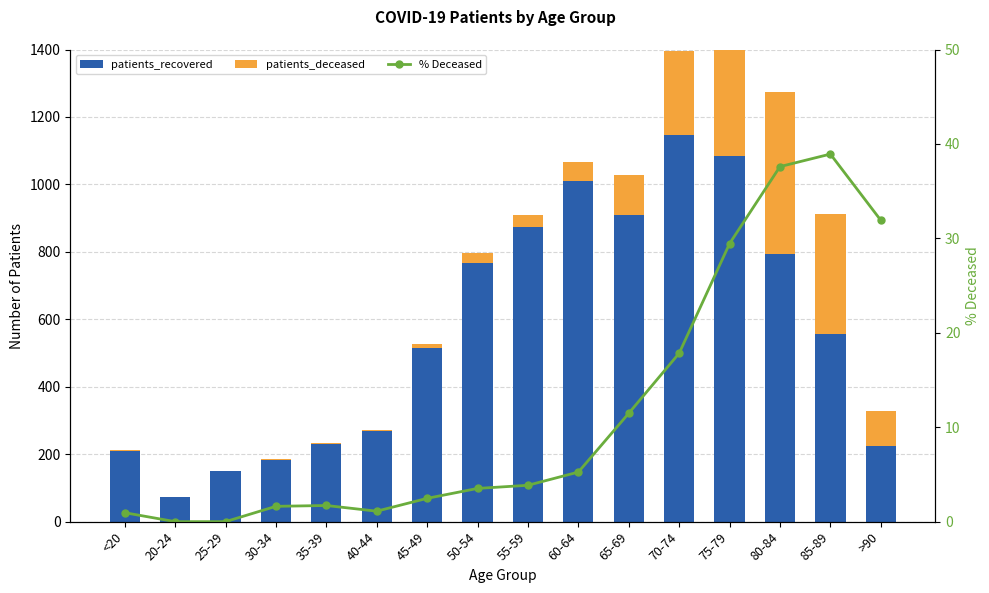

Reading right to left, list all the values displayed in this chart.

patients_recovered: 224.0	557.0	795.0	1083.0	1147.0	910.0	1011.0	874.0	768.0	514.0	268.0	230.0	182.0	150.0	73.0	209.0
patients_deceased: 105.0	355.0	479.0	452.0	249.0	118.0	56.0	35.0	28.0	13.0	3.0	4.0	3.0	0.0	0.0	2.0
% Deceased: 31.9	38.9	37.6	29.4	17.8	11.5	5.2	3.9	3.5	2.5	1.1	1.7	1.6	0.0	0.0	0.9